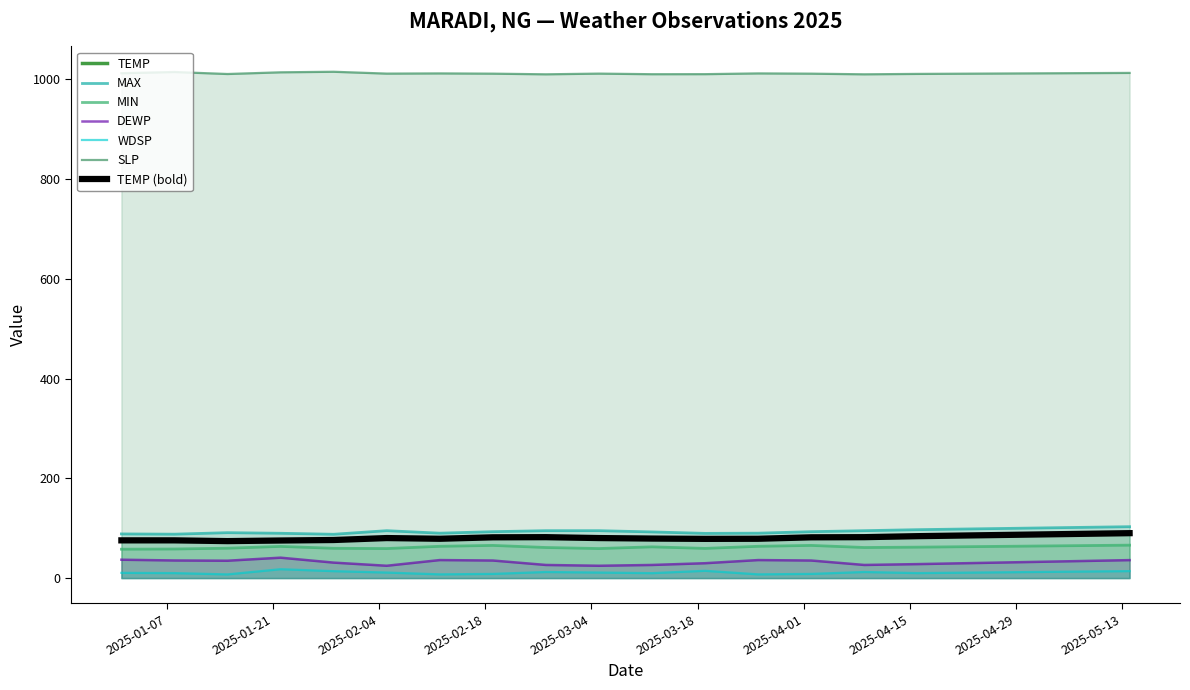

List the series in order of their peak value, highest first.

SLP, MAX, TEMP, MIN, DEWP, WDSP